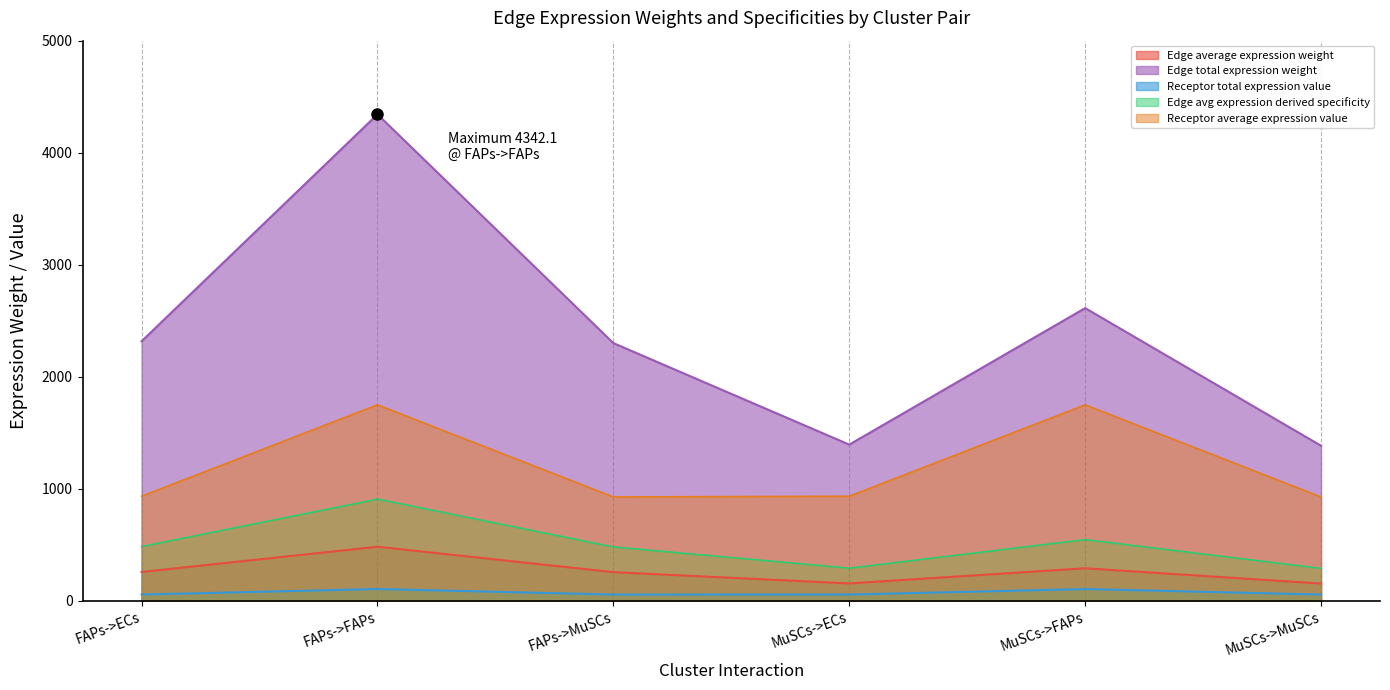

Where is Edge average expression weight nearest to the value 318?

MuSCs->FAPs